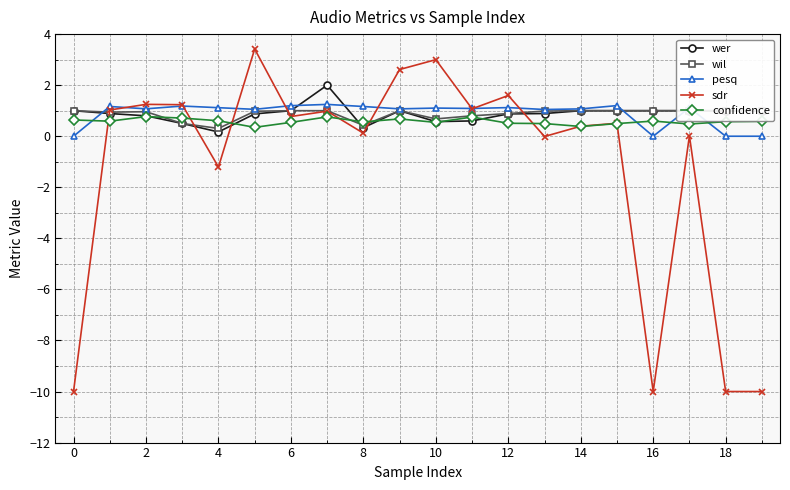

List the series in order of their peak value, lowest first.

confidence, wil, pesq, wer, sdr